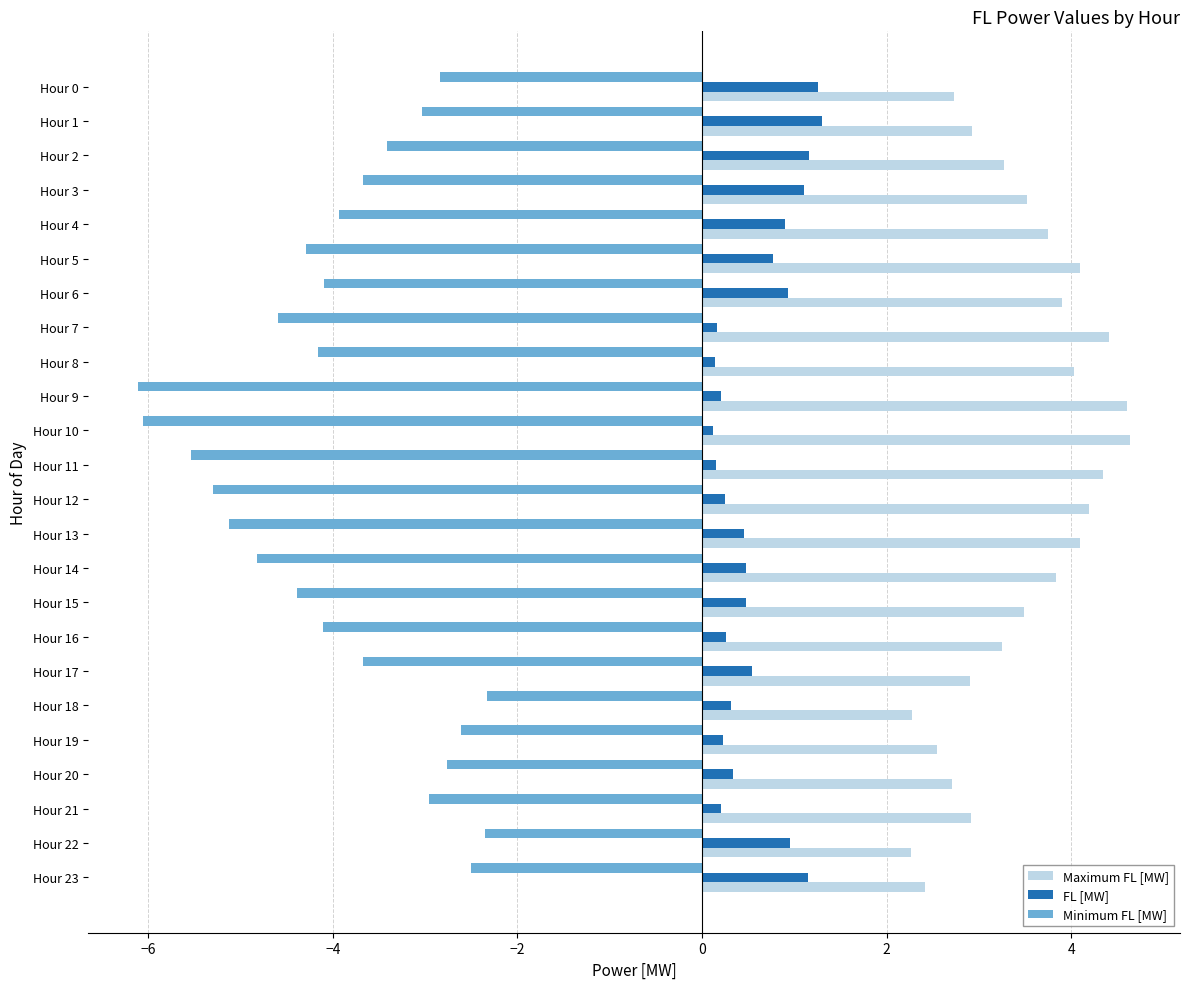

What is the minimum value for Maximum FL [MW]?

2.3